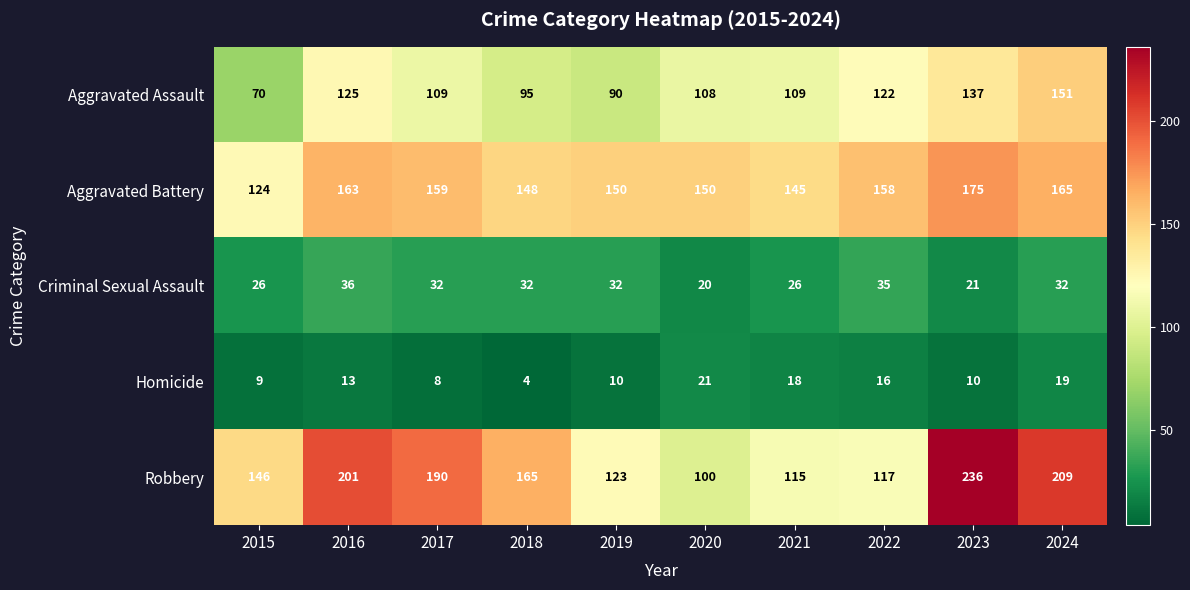

Which label corresponds to the largest value in the chart?

2023